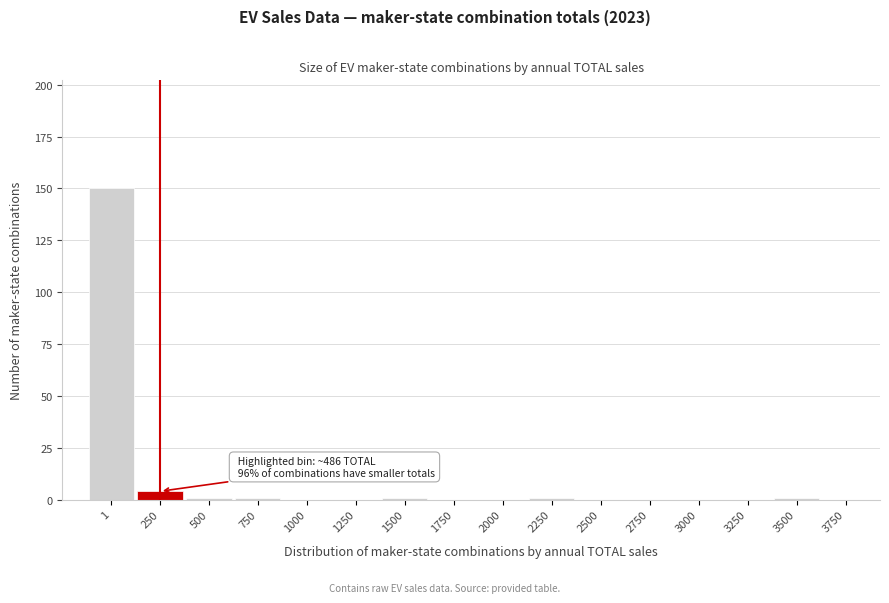

Reading left to right, extract all data points from this chart.

1=150	250=4	500=1	750=1	1000=0	1250=0	1500=1	1750=0	2000=0	2250=1	2500=0	2750=0	3000=0	3250=0	3500=1	3750=0